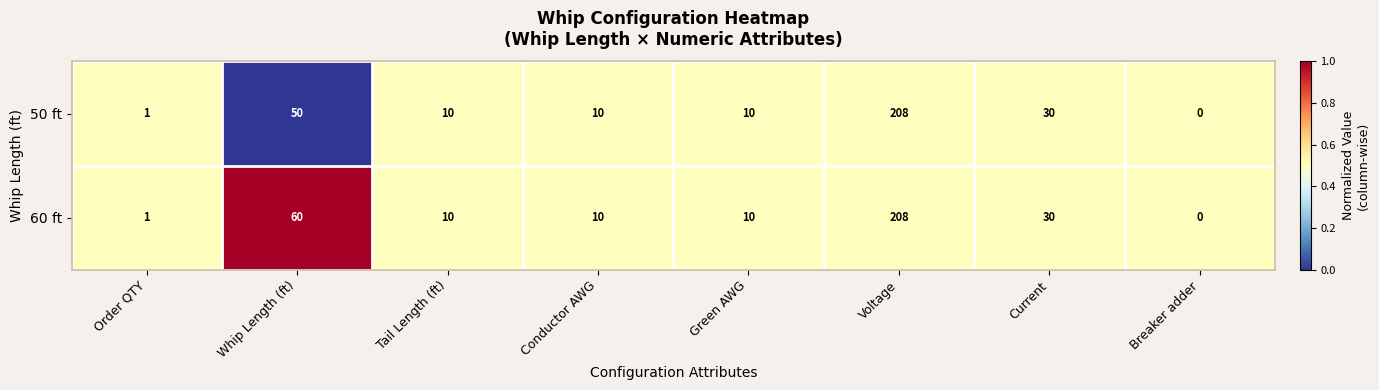

Reading right to left, what are all the values shown in this chart?

50 ft: 0	30	208	10	10	10	50	1
60 ft: 0	30	208	10	10	10	60	1